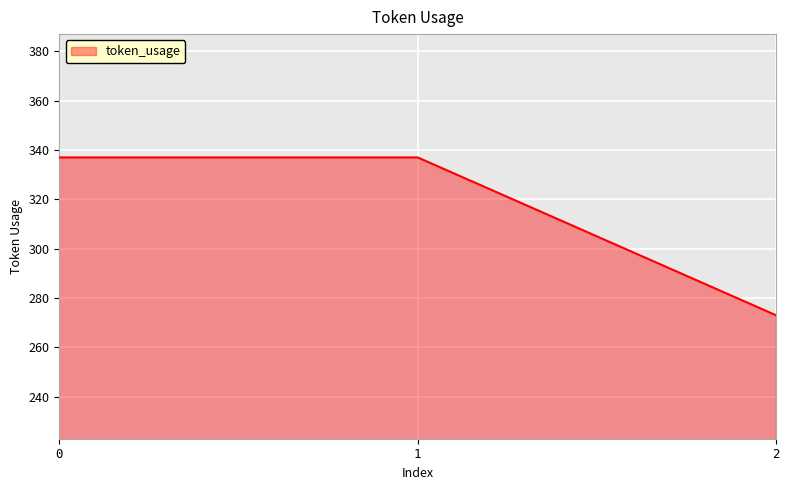

Is it true that the value at 1 is 337?

True